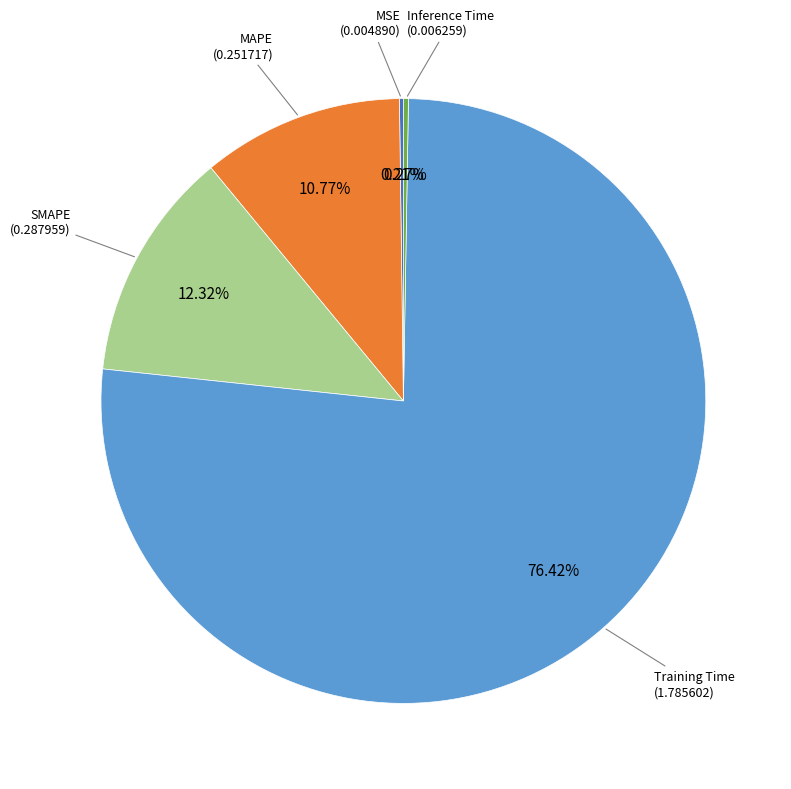

To the nearest percent, what is the average slice percentage?

20%